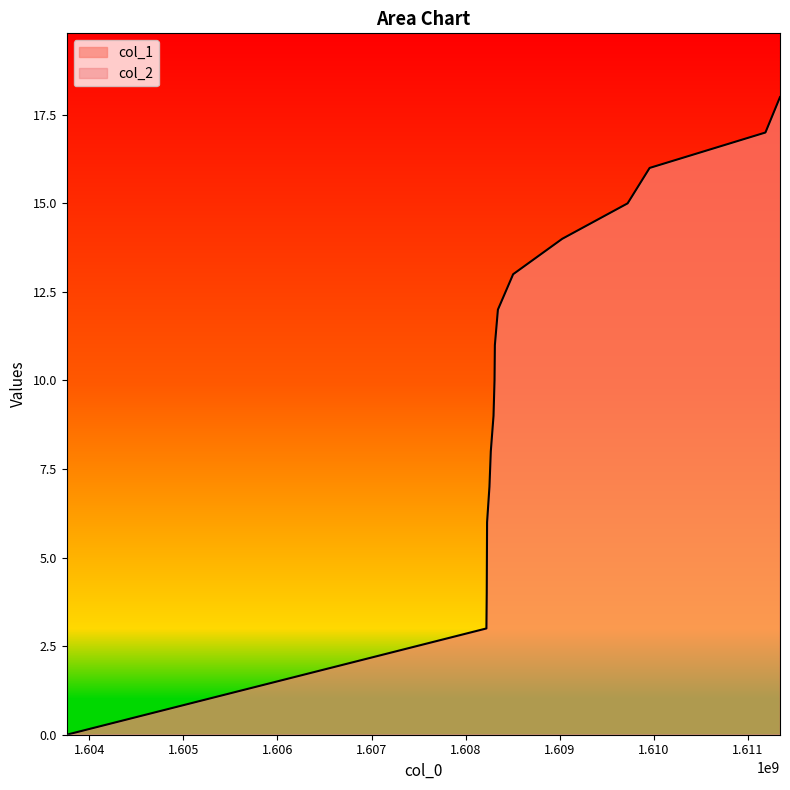

Reading right to left, extract all data points from this chart.

1611342297=18	1611187487=17	1609956287=16	1609722299=15	1609027687=14	1608505520=13	1608343495=12	1608311233=11	1608307525=10	1608296750=9	1608267908=8	1608253482=7	1608228312=6	1608224706=4	1608221137=3	1603758860=0